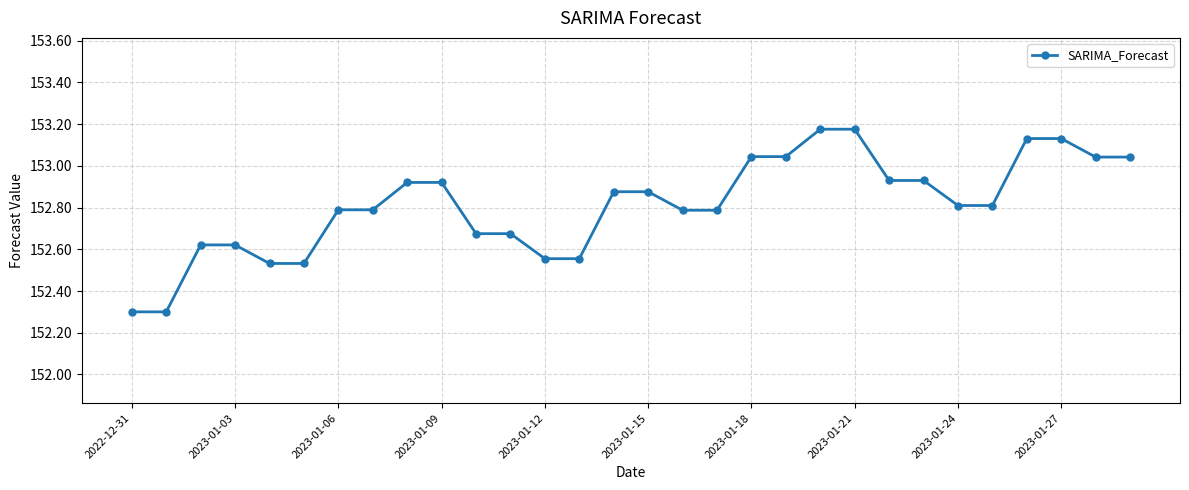

What is the sum of all values?

4584.4